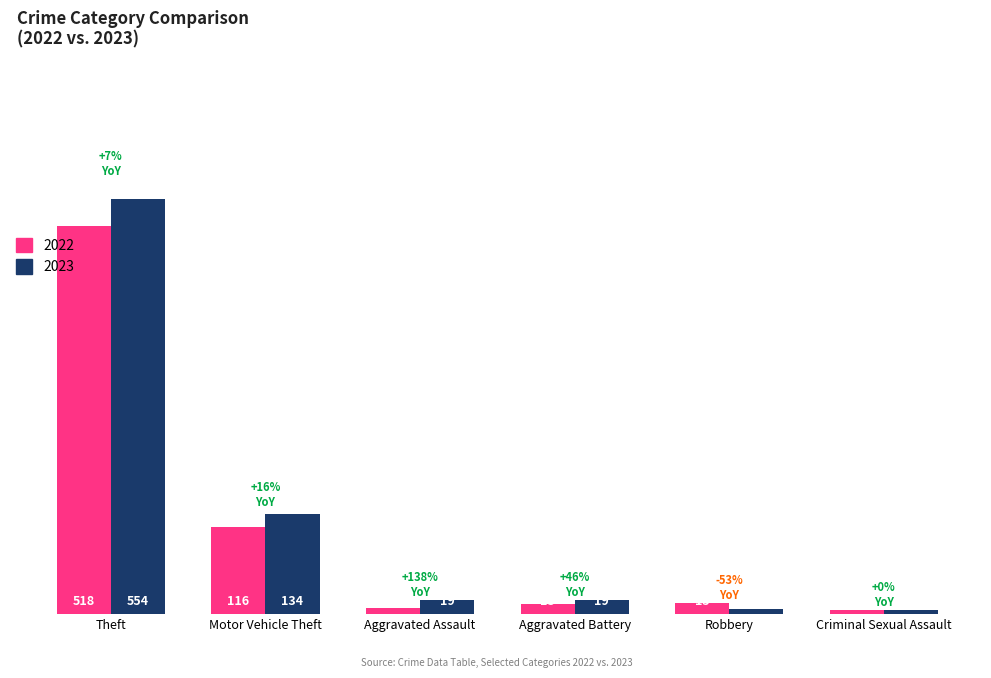

True or false: 2023 has a value of 6 at Criminal Sexual Assault.

True